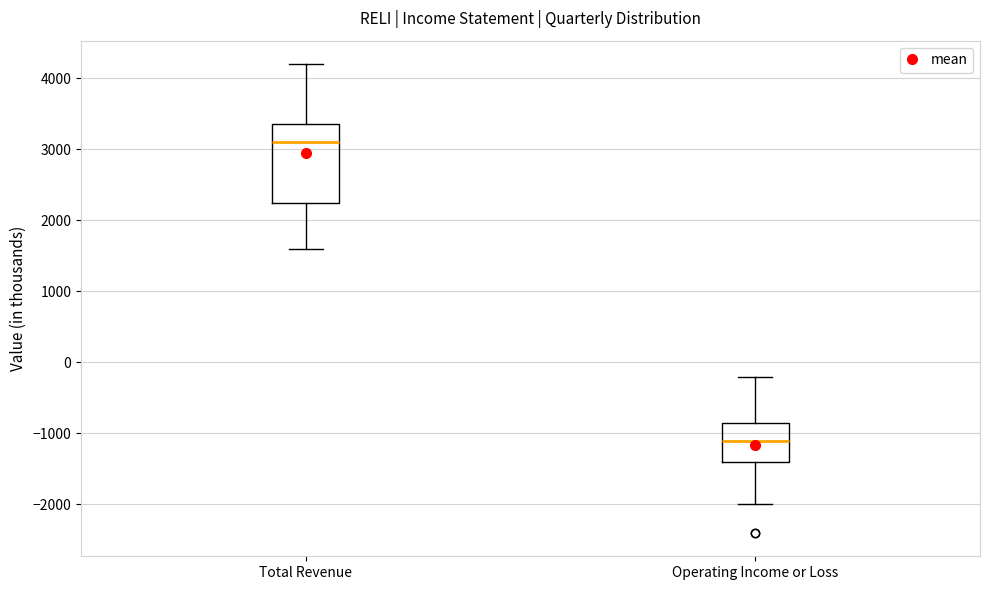

Reading left to right, transcribe this box plot: for each box, give where its median line is, the range the box spans, and where its two whiskers end, as read against the y-axis. The values are not printed on the chart, so give them approximately, as read against the axis.

Total Revenue: median 3100, box 2300 to 3400, whiskers 1600 to 4200
Operating Income or Loss: median -1100, box -1400 to -800, whiskers -2000 to -200